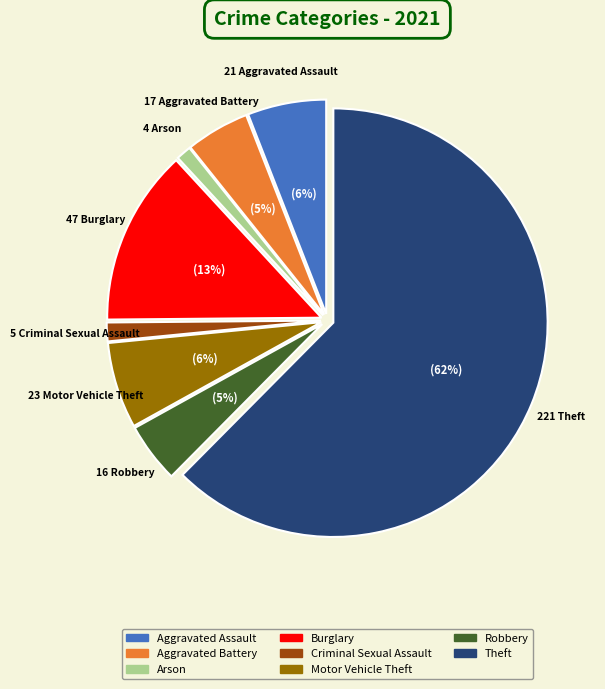

To the nearest percent, what is the difference between the Theft and Robbery slice percentages?

58%